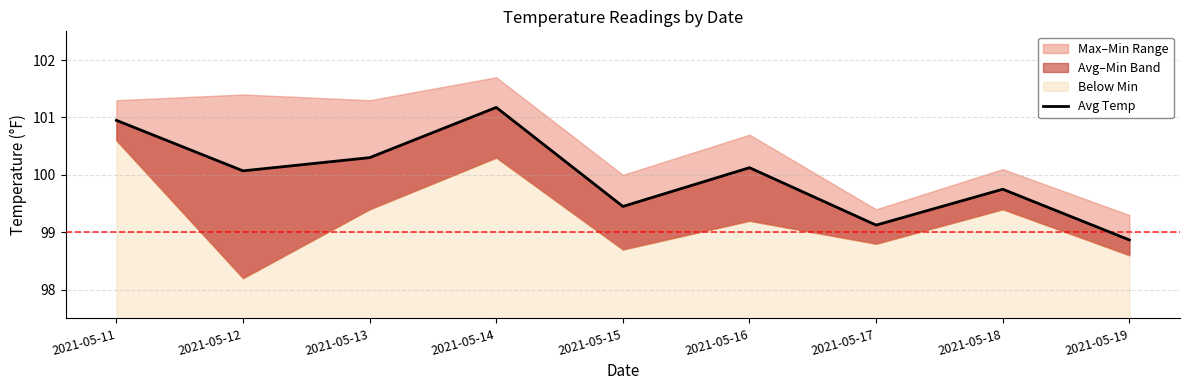

True or false: the data shows 101.2 at 2021-05-14.

True